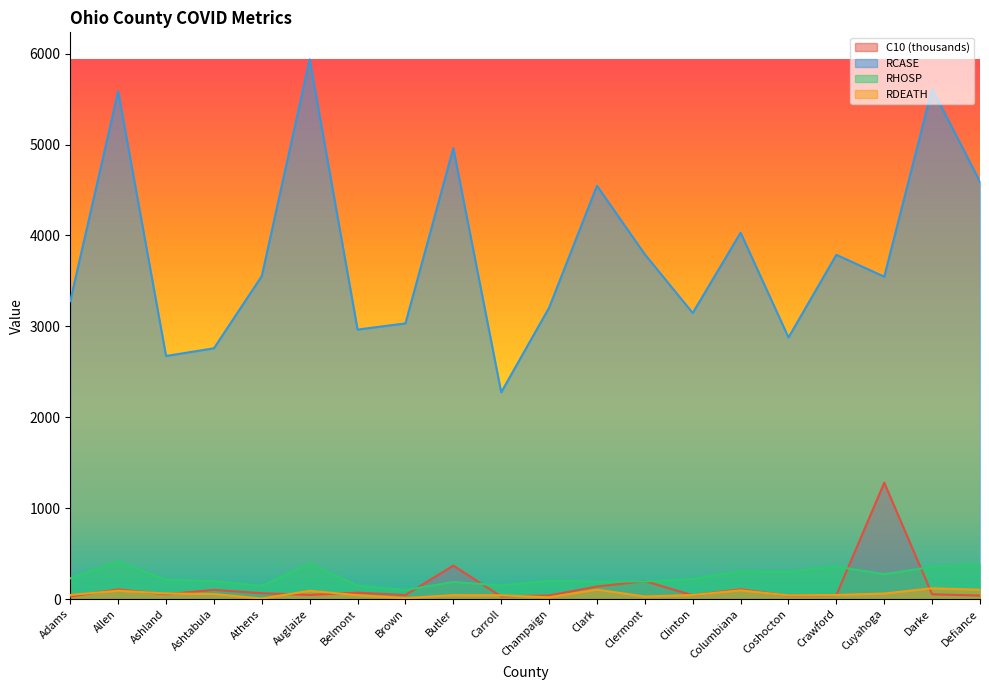

Which series changed the most between Carroll and Clinton?

RCASE